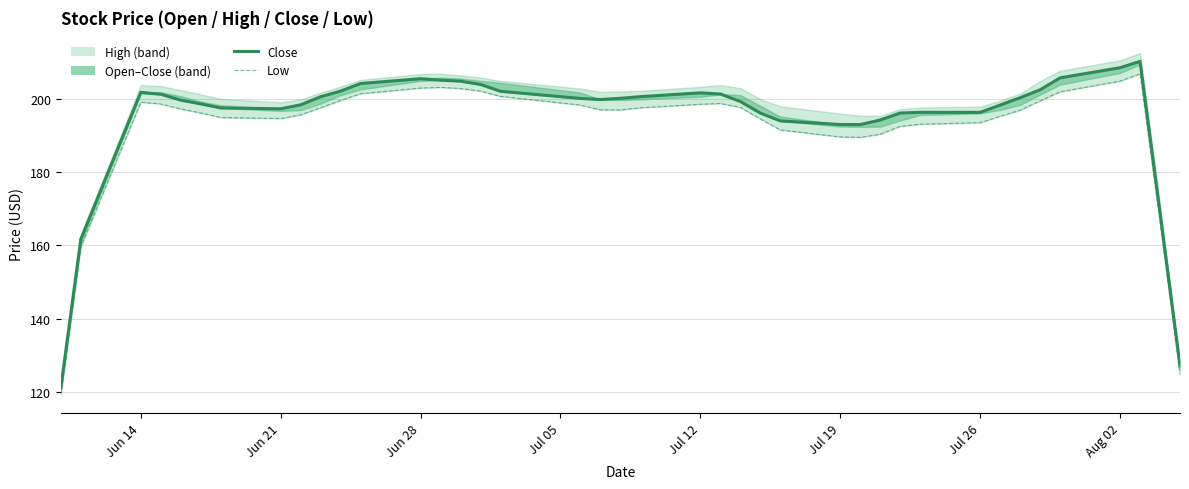

Reading right to left, what are all the values shown in this chart?

close: 127.2	169.0	210.2	208.5	205.8	202.5	200.3	198.3	196.3	196.3	196.2	194.2	193.0	193.0	194.0	196.1	199.3	201.3	201.7	200.6	200.2	199.8	200.1	202.1	204.0	204.8	205.1	205.5	204.2	202.1	200.6	198.4	197.3	197.5	198.6	199.7	201.3	201.8	161.7	121.2
low: 124.8	166.5	206.9	204.9	202.0	199.5	196.9	195.3	193.5	193.1	192.5	190.4	189.5	189.6	191.5	194.5	197.7	198.8	198.5	197.6	197.0	197.0	198.3	200.7	202.1	202.8	203.1	203.0	201.4	199.6	197.6	195.6	194.6	194.9	196.2	197.3	198.6	199.1	159.6	119.2